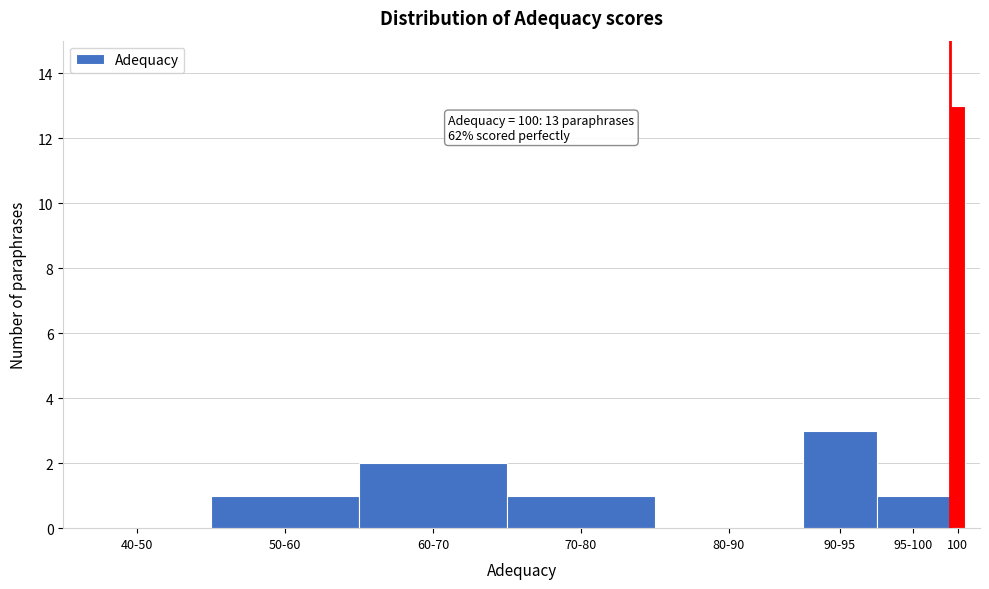

Reading left to right, extract all data points from this chart.

40-50=0	50-60=1	60-70=2	70-80=1	80-90=0	90-95=3	95-100=1	100=13